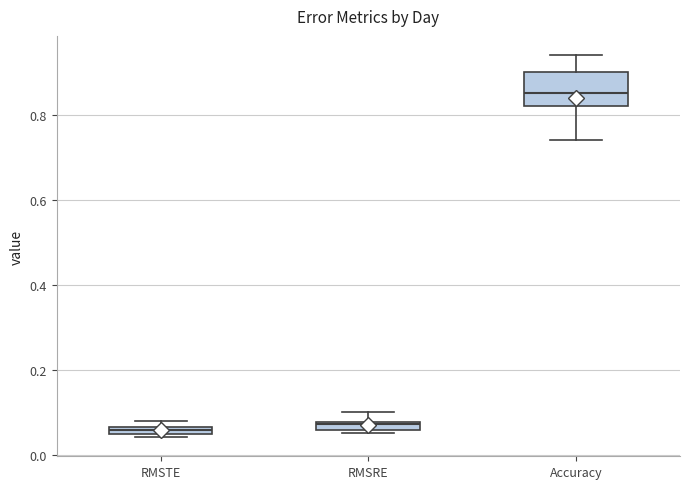

Which box is the tallest, from its lower edge to its upper edge?

Accuracy